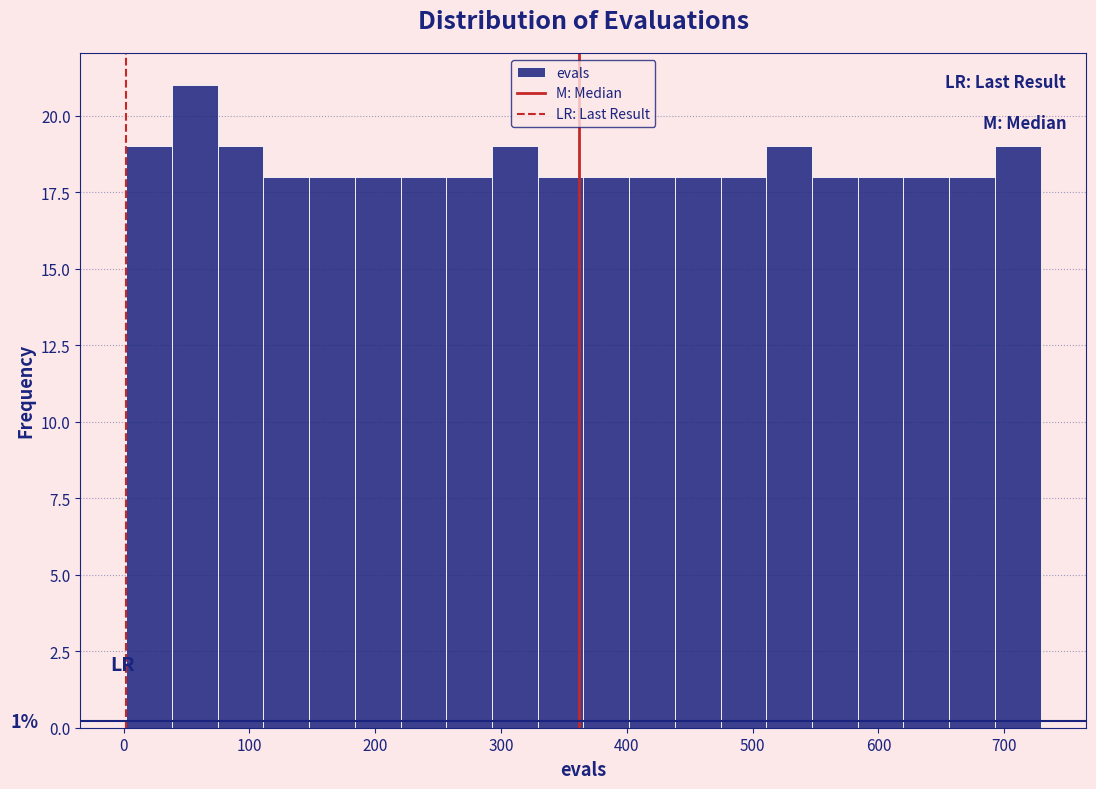

Read against the x-axis, roughly where is the centre of the tallest bar?

60